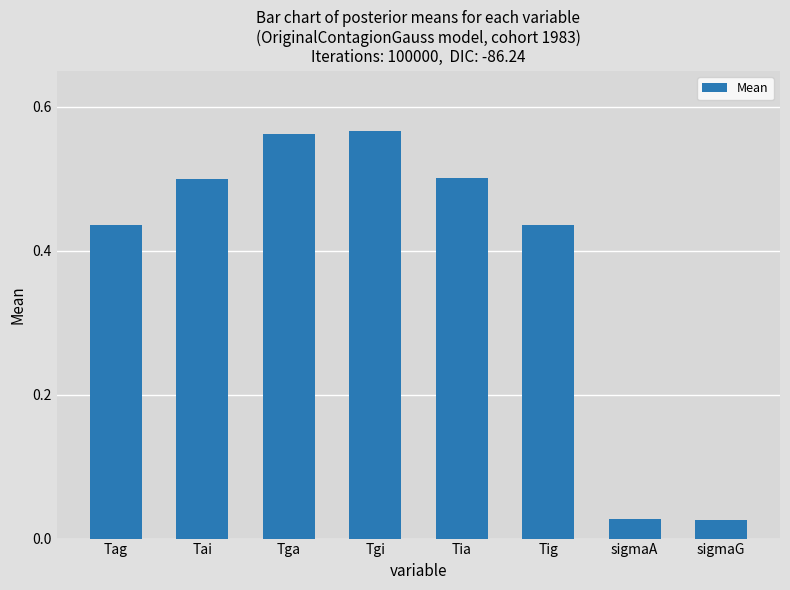

True or false: the data shows 0.8 at Tig.

False